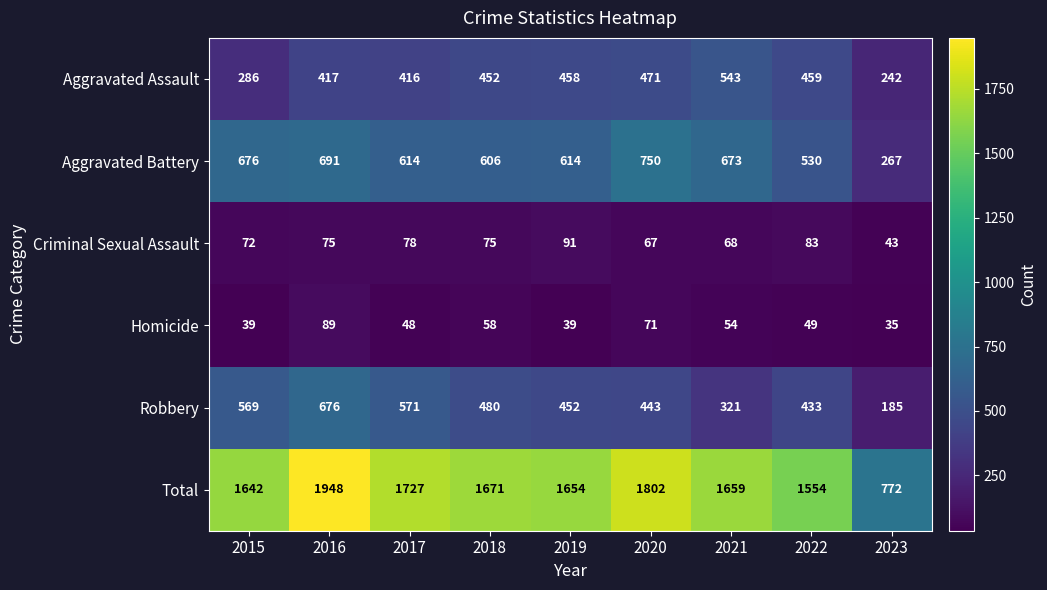

Is it true that Homicide equals 67 at 2019?

False